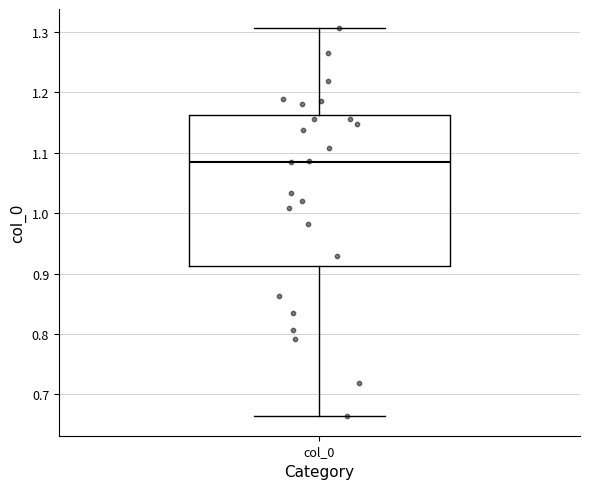

Transcribe this box plot: give where the median line is, the range the box spans, and where the two whiskers end, as read against the y-axis. The values are not printed on the chart, so give them approximately, as read against the axis.

median 1.08, box 0.91 to 1.16, whiskers 0.66 to 1.31